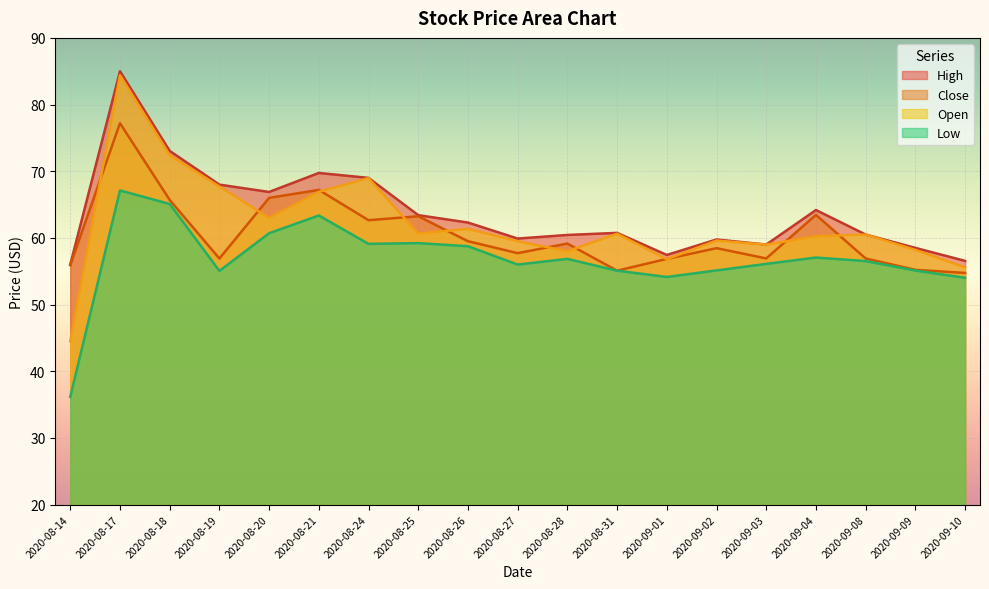

The Low series shows 56.0 at 2020-08-27. True or false?

True